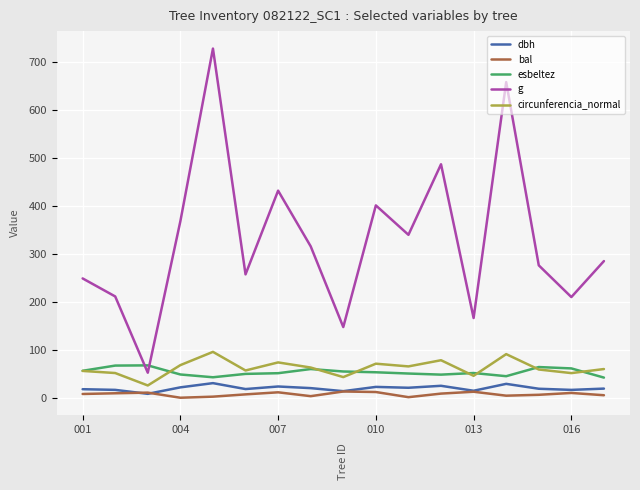

Which series has the largest total across all categories?

g